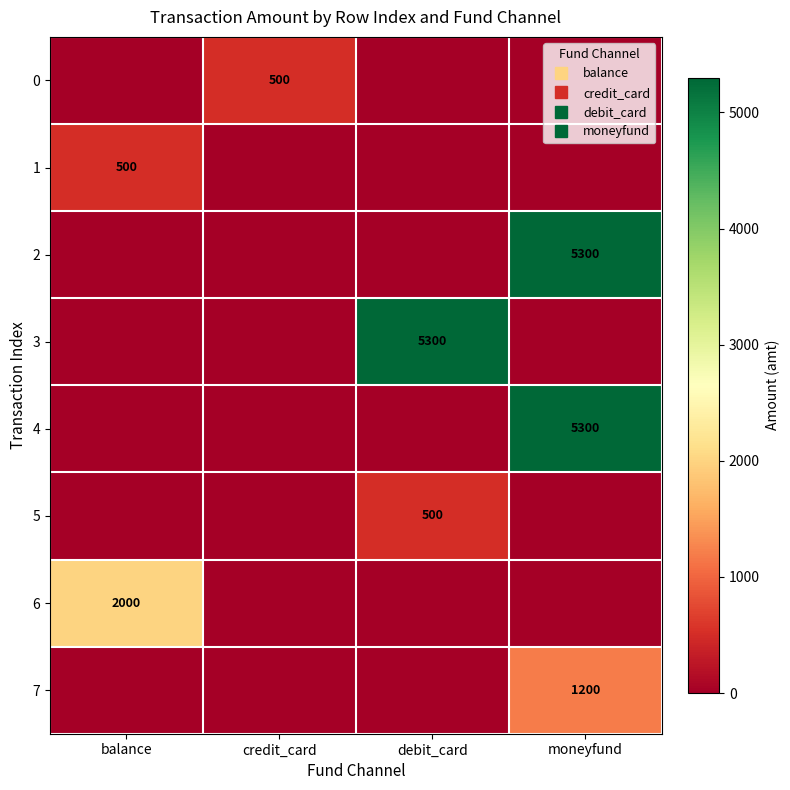

What is the sum of all 1 values?

500